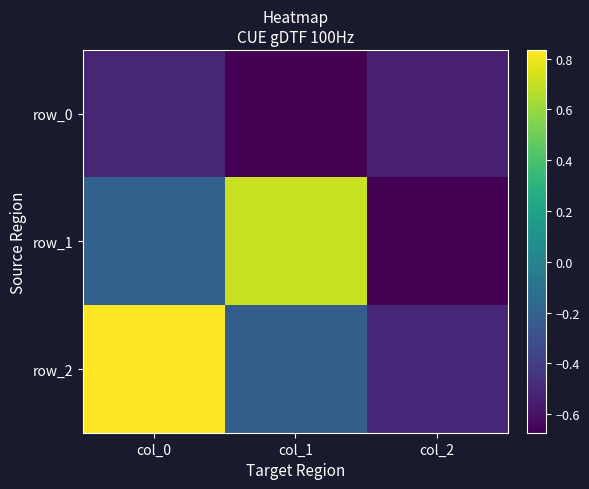

Reading left to right, extract all data points from this chart.

row_0: col_0=-0.5	col_1=-0.7	col_2=-0.5
row_1: col_0=-0.2	col_1=0.7	col_2=-0.7
row_2: col_0=0.8	col_1=-0.2	col_2=-0.5